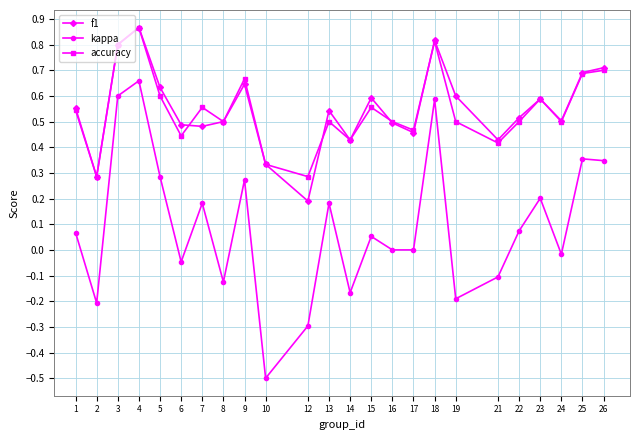

True or false: kappa and f1 cross at least once.

False